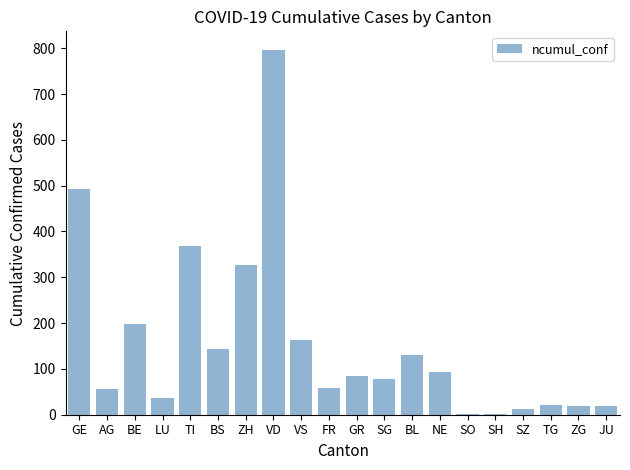

What is the sum of all values?

3100